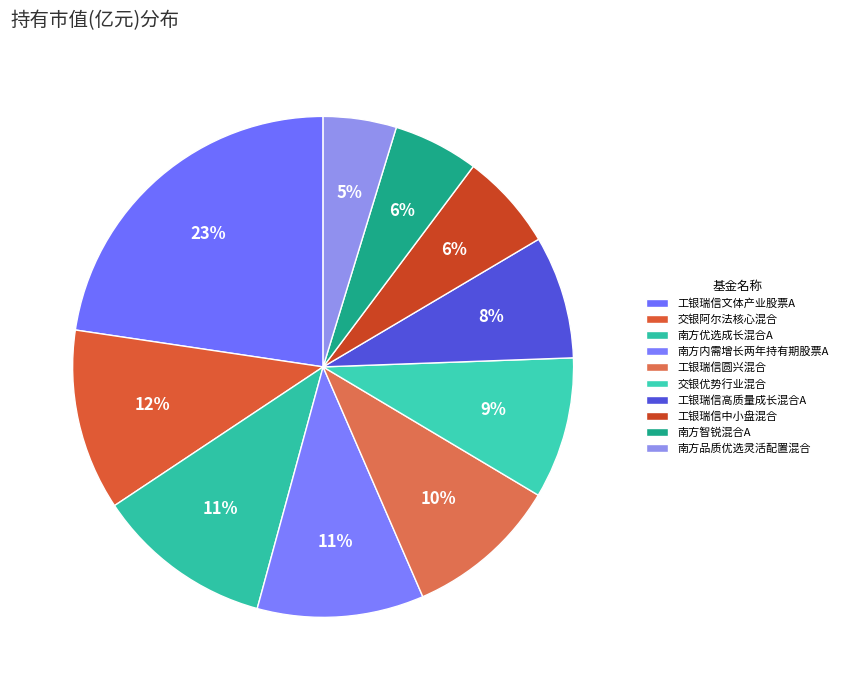

What is the largest slice in the pie chart?

工银瑞信文体产业股票A